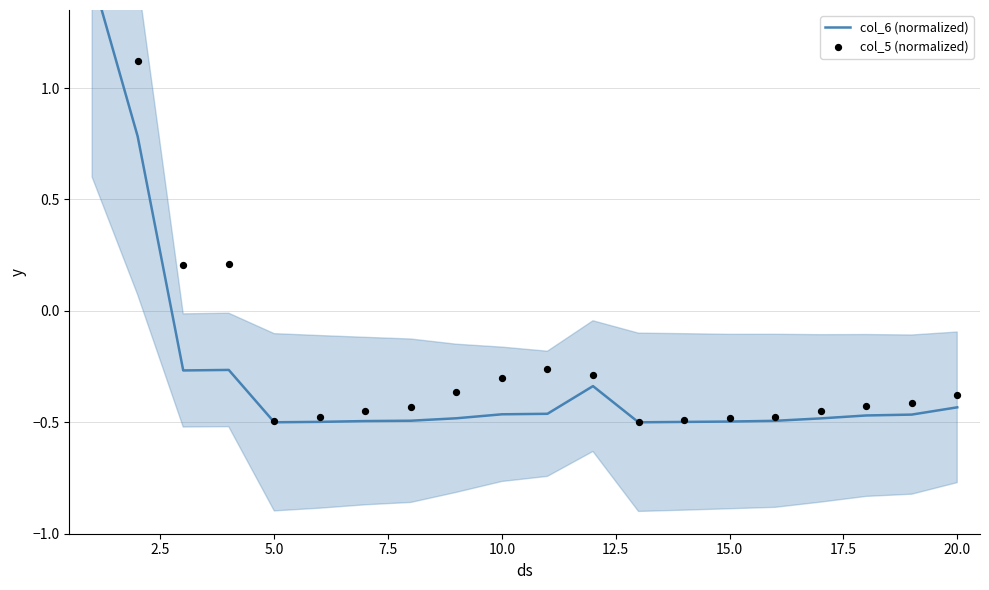

Which series contains the highest Y value?

col_6 (normalized)